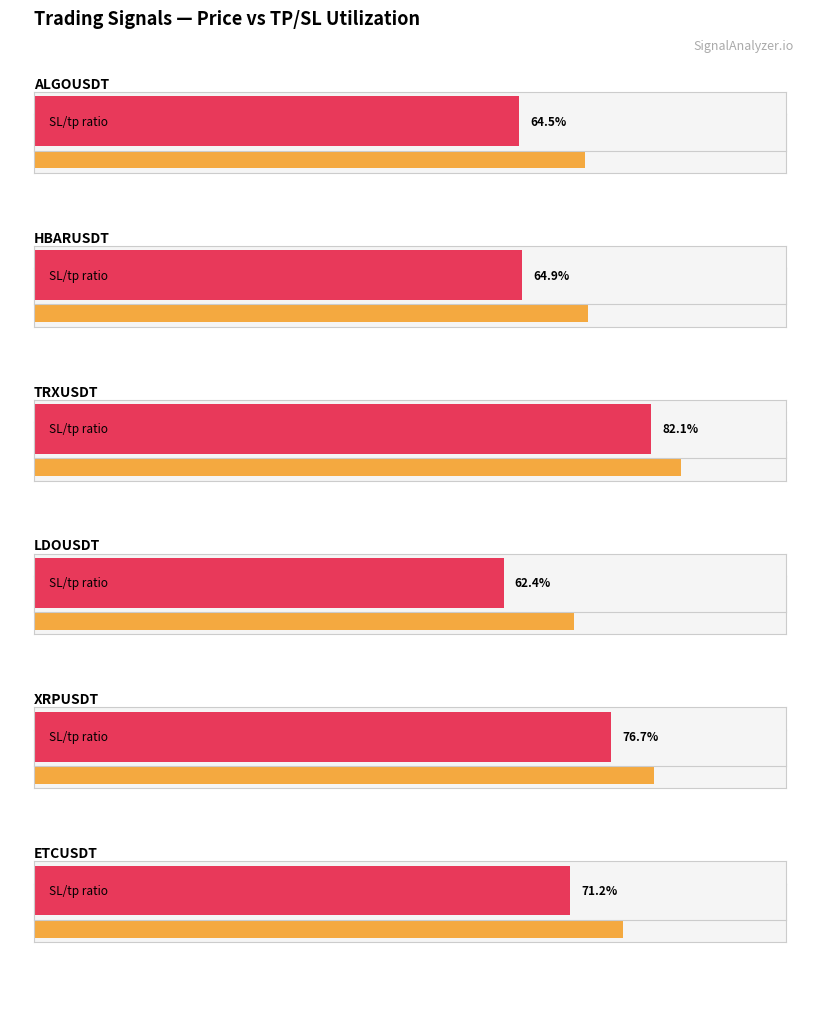

Which series has the widest spread of values?

avg_tp